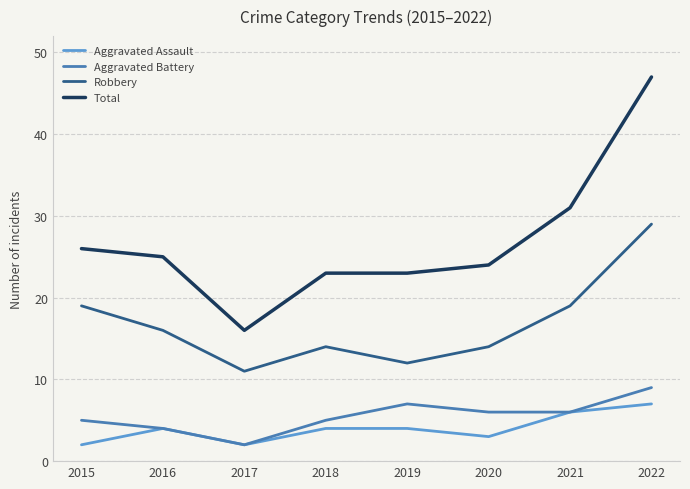

Is it true that Aggravated Assault equals 1 at 2016?

False